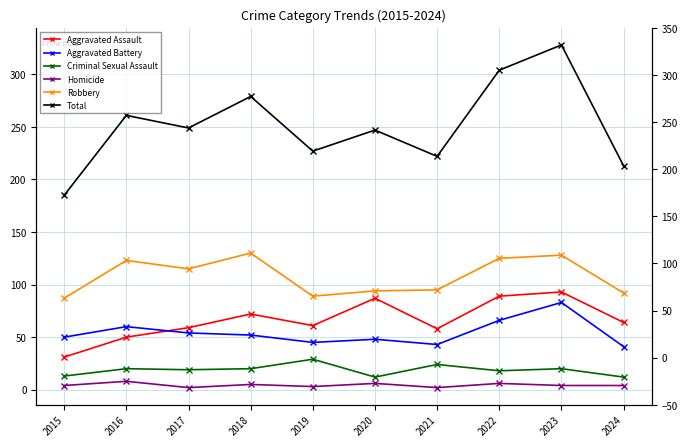

Where does the Criminal Sexual Assault series first go above 20?

2019